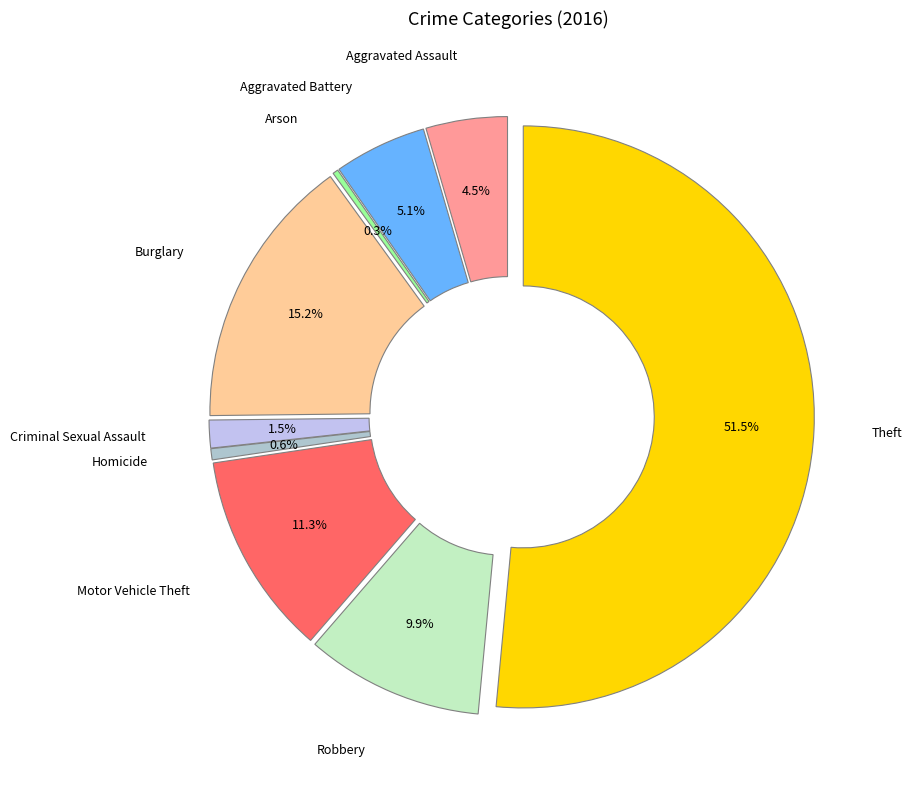

Which slice represents more than half of the pie?

Theft